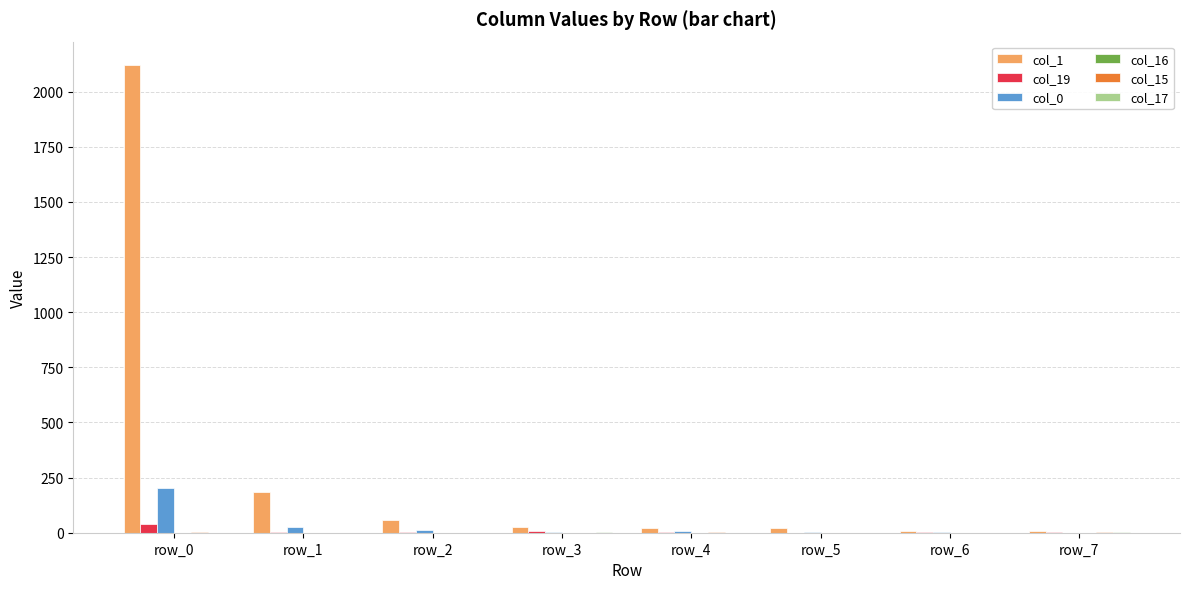

Which series has the largest total across all categories?

col_1